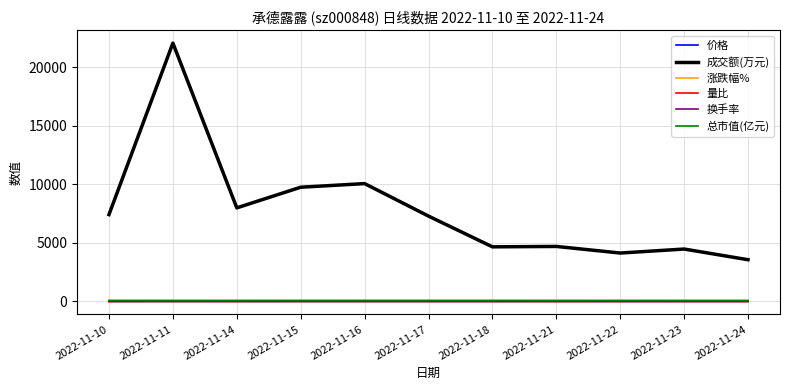

What are all the series names shown in the legend?

价格, 成交额(万元), 涨跌幅%, 量比, 换手率, 总市值(亿元)